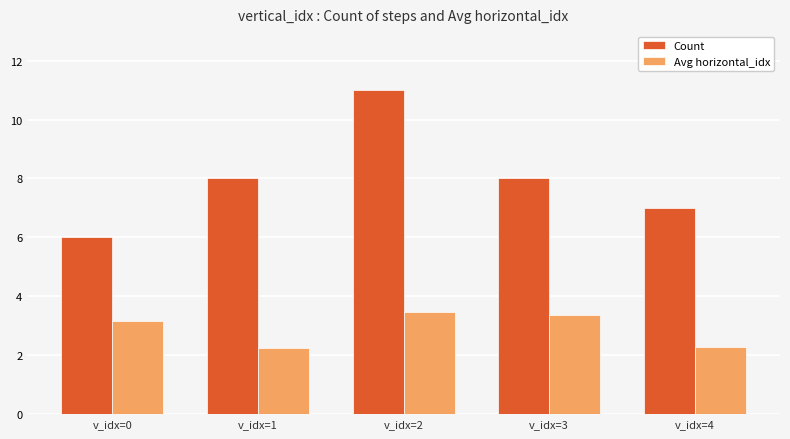

The Count series shows 13.1 at v_idx=1. True or false?

False